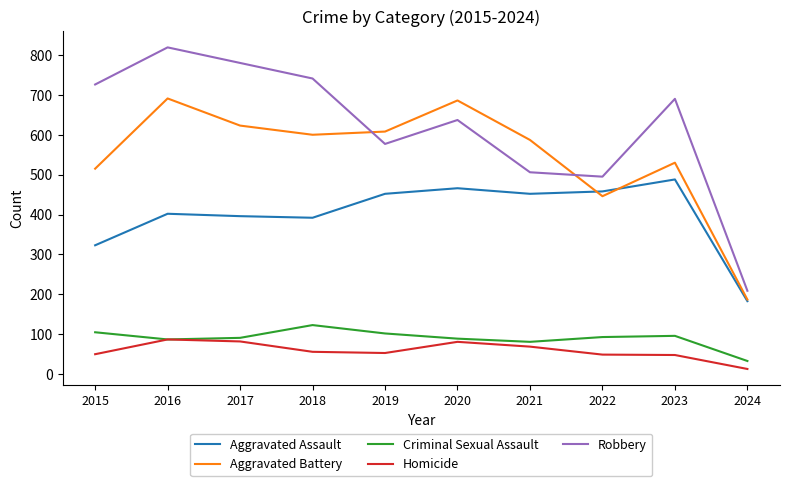

What is the total value across all series at 2024?

625